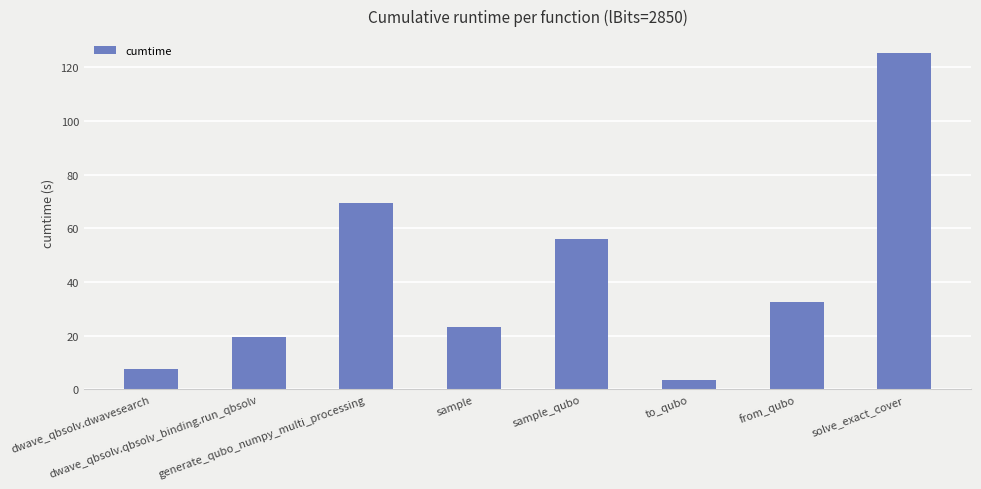

Rank the categories by value from highest to lowest.

solve_exact_cover, generate_qubo_numpy_multi_processing, sample_qubo, from_qubo, sample, dwave_qbsolv.qbsolv_binding.run_qbsolv, dwave_qbsolv.dwavesearch, to_qubo